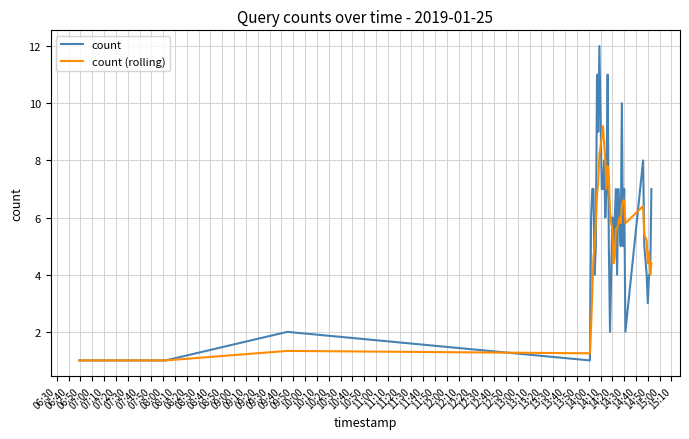

Rank the series by their maximum value, from highest to lowest.

count, count (rolling)